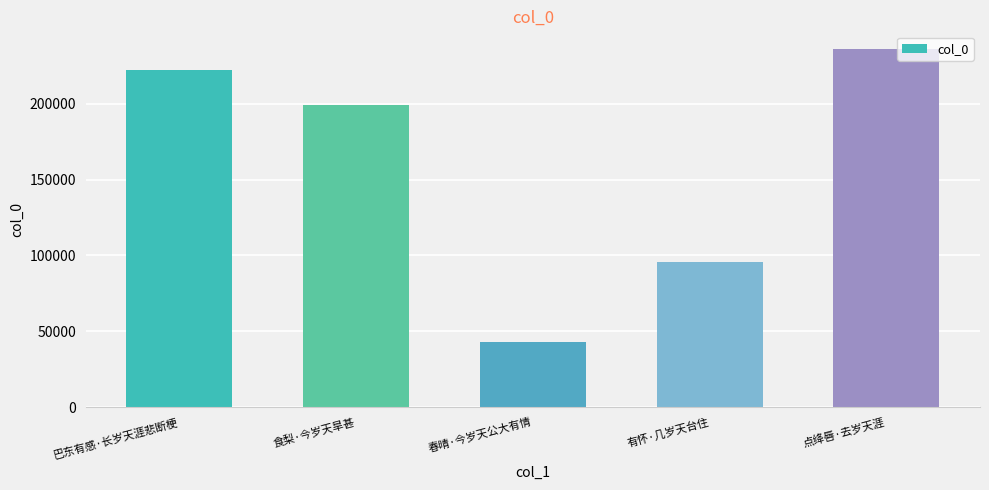

What is the difference between the second highest and minimum values?

179232